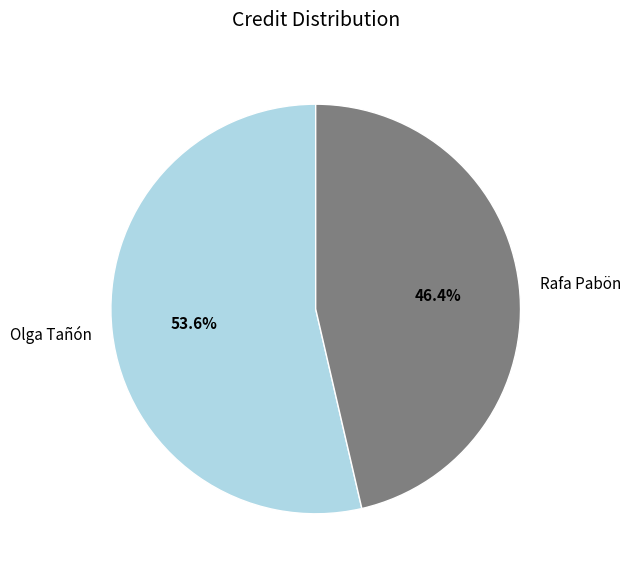

To the nearest percent, what percentage of the pie is Rafa Pabön?

46%